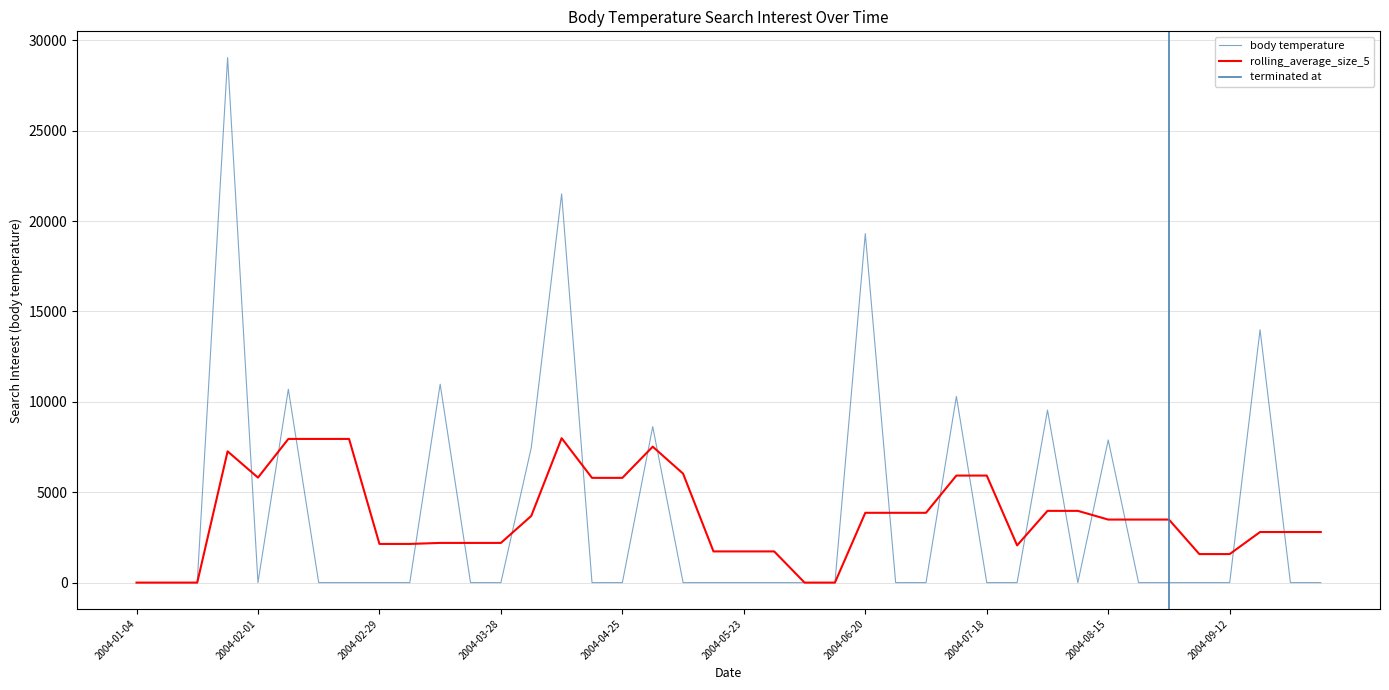

At which label is the value closest to 14521?

2004-09-19